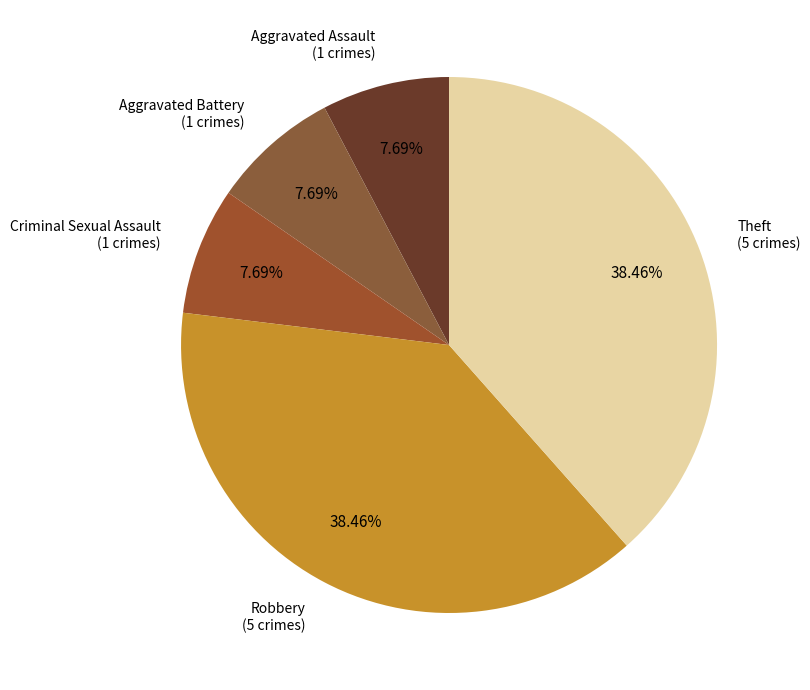

Does Robbery account for over 50% of the chart?

No